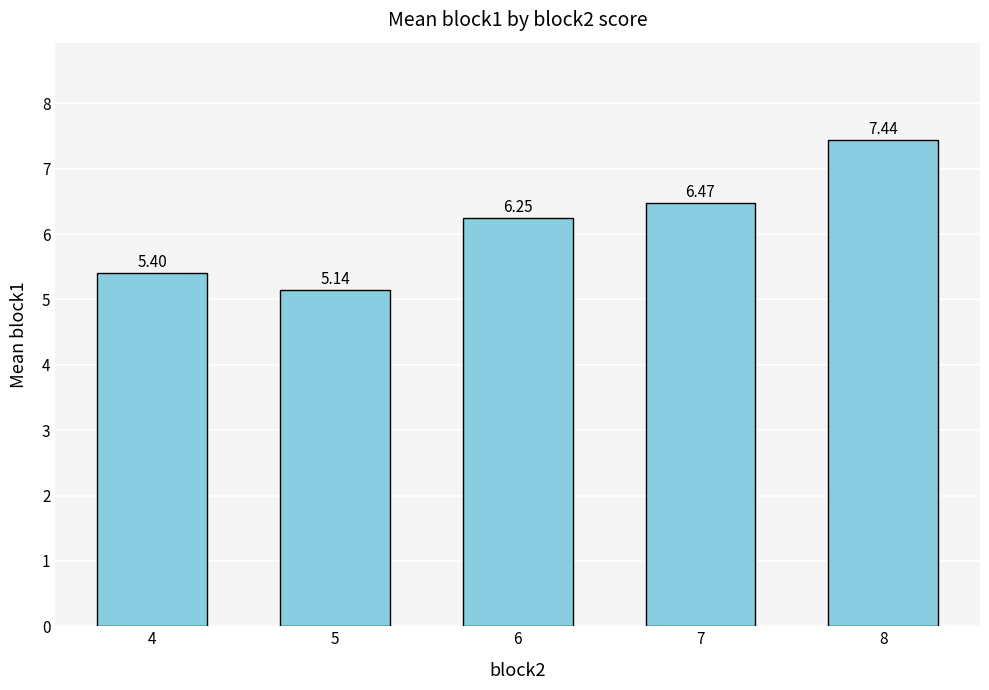

How many data points does each series have?

5